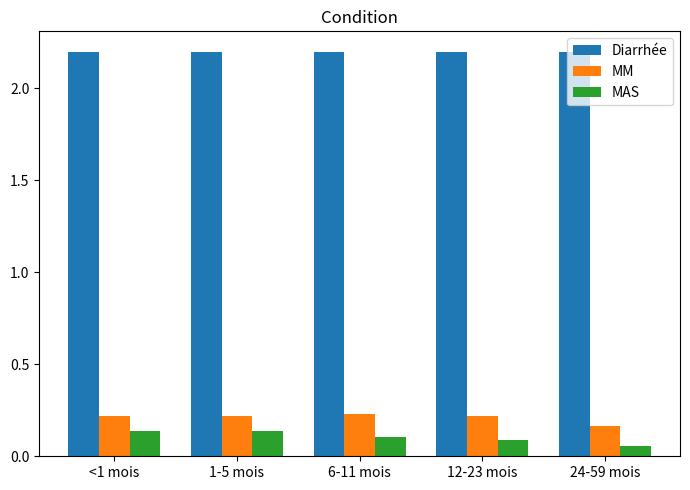

Between 12-23 mois and 24-59 mois, which series saw the biggest shift?

MM